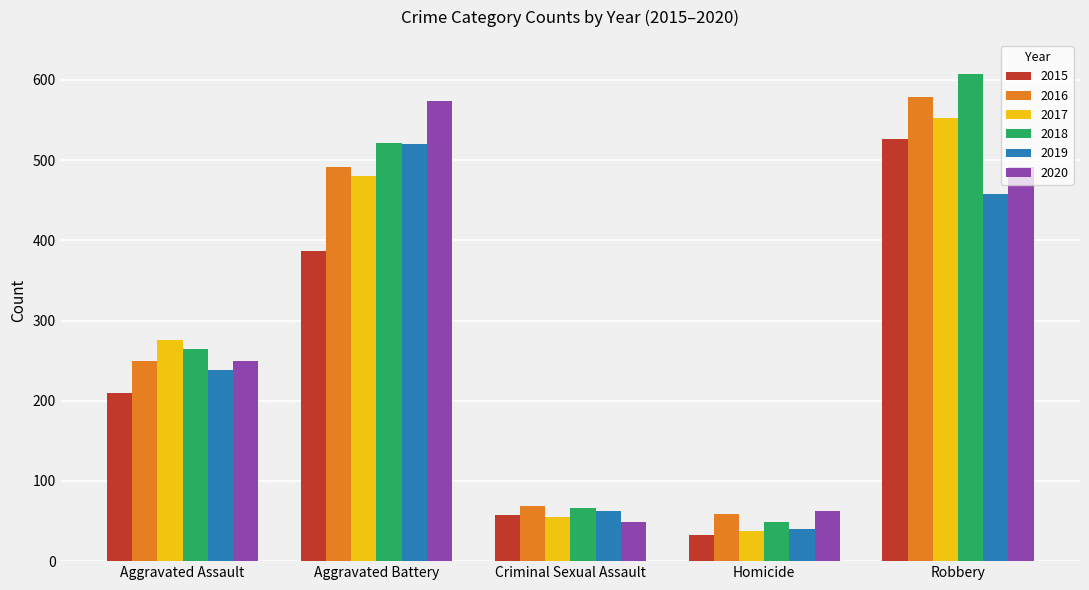

What is the label of the 3rd bar from the left?

Criminal Sexual Assault